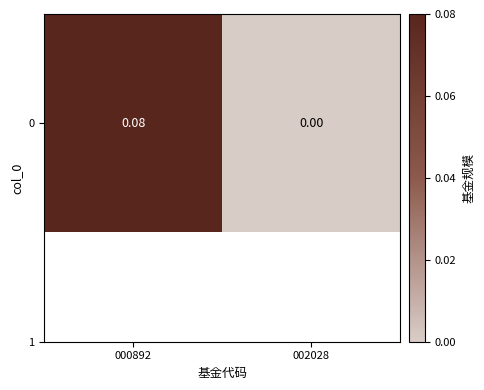

Reading right to left, what are all the values shown in this chart?

002028=0.0	000892=0.1